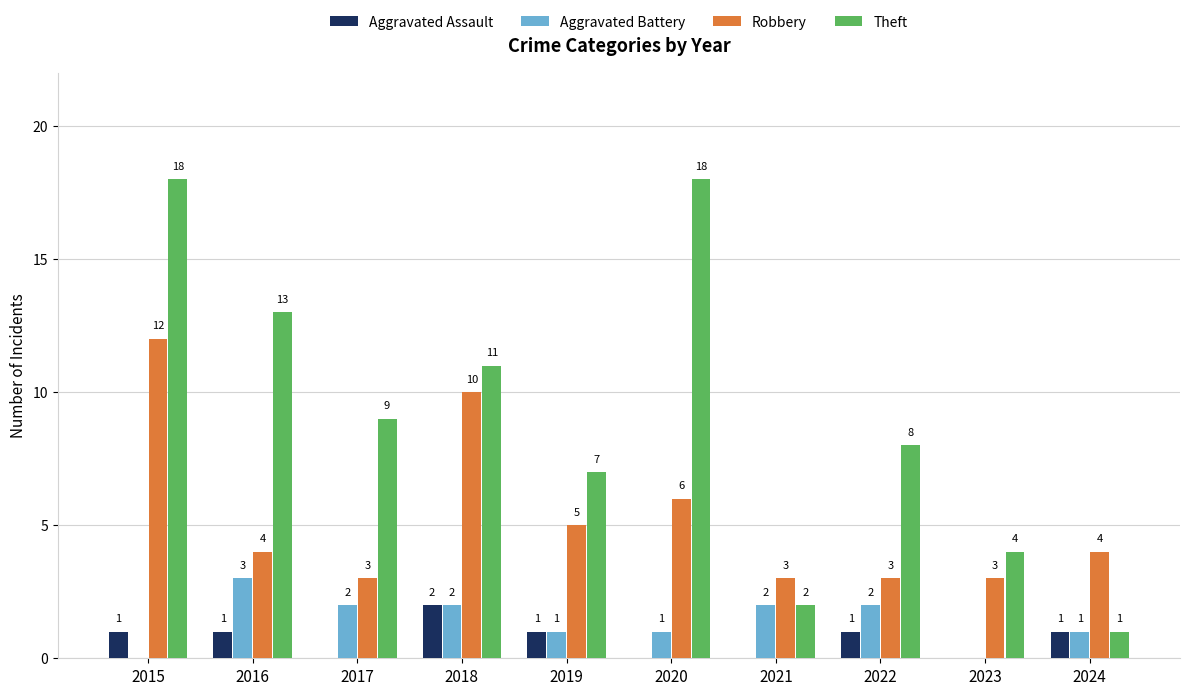

Which series has the largest total across all categories?

Theft